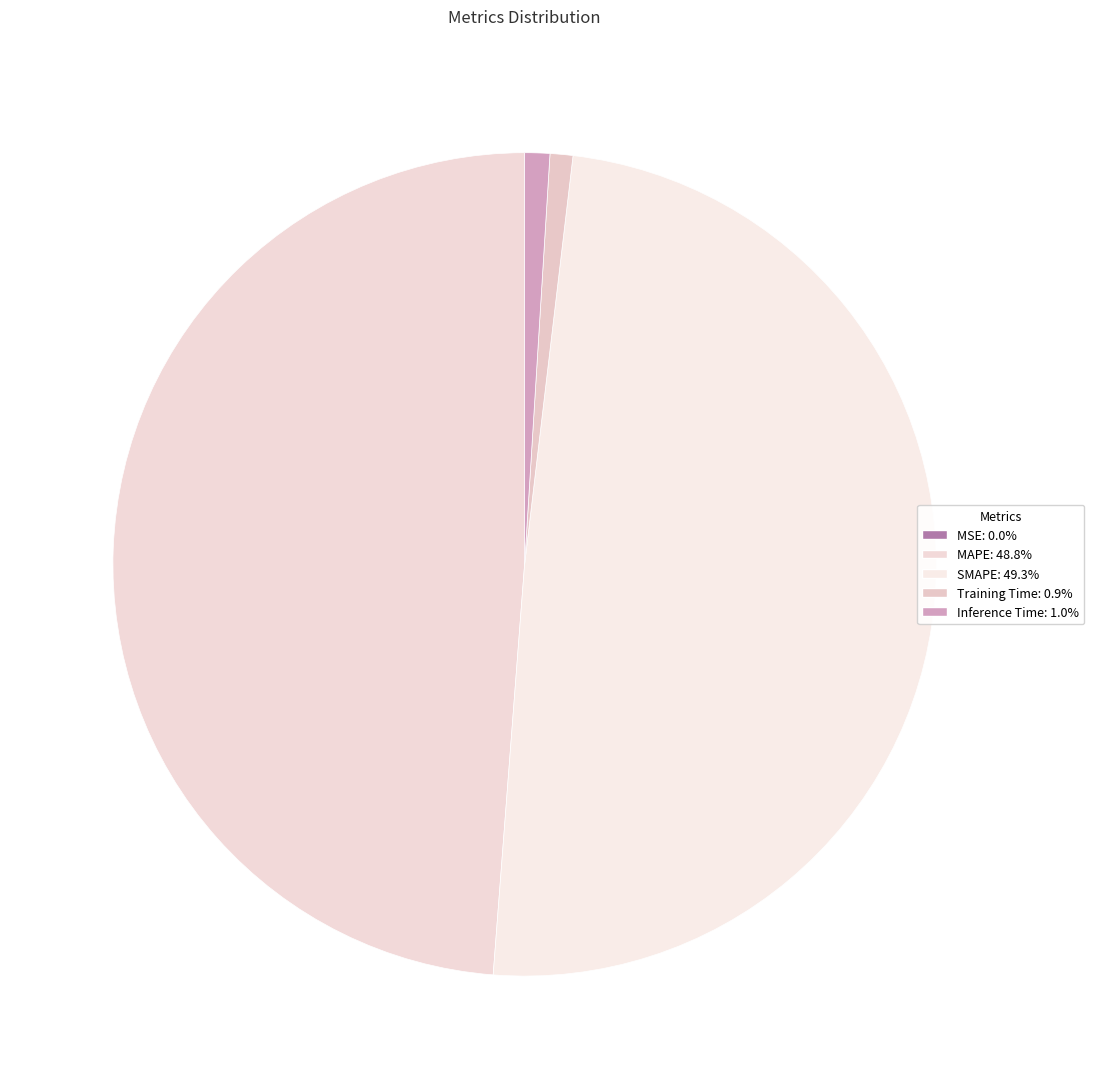

What is the total percentage of MAPE and MSE?

48.8%